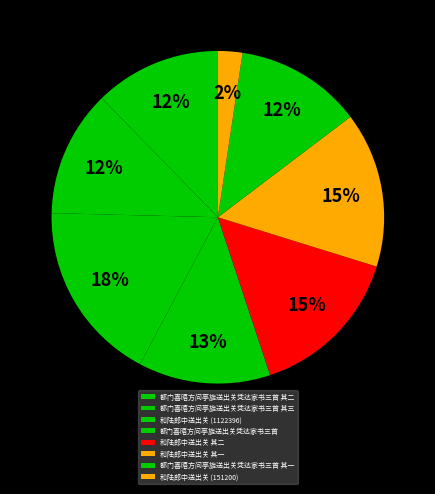

What is the ratio of the value at 和陆郎中送出关 (1122396) to the value at 都门喜晤方问亭旋送出关凭达家书三首 其二?

1.4